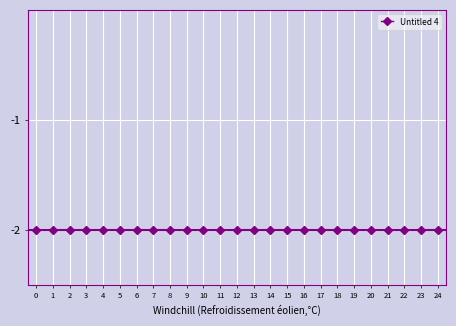

Is it true that the value at 13 is -2.9?

False